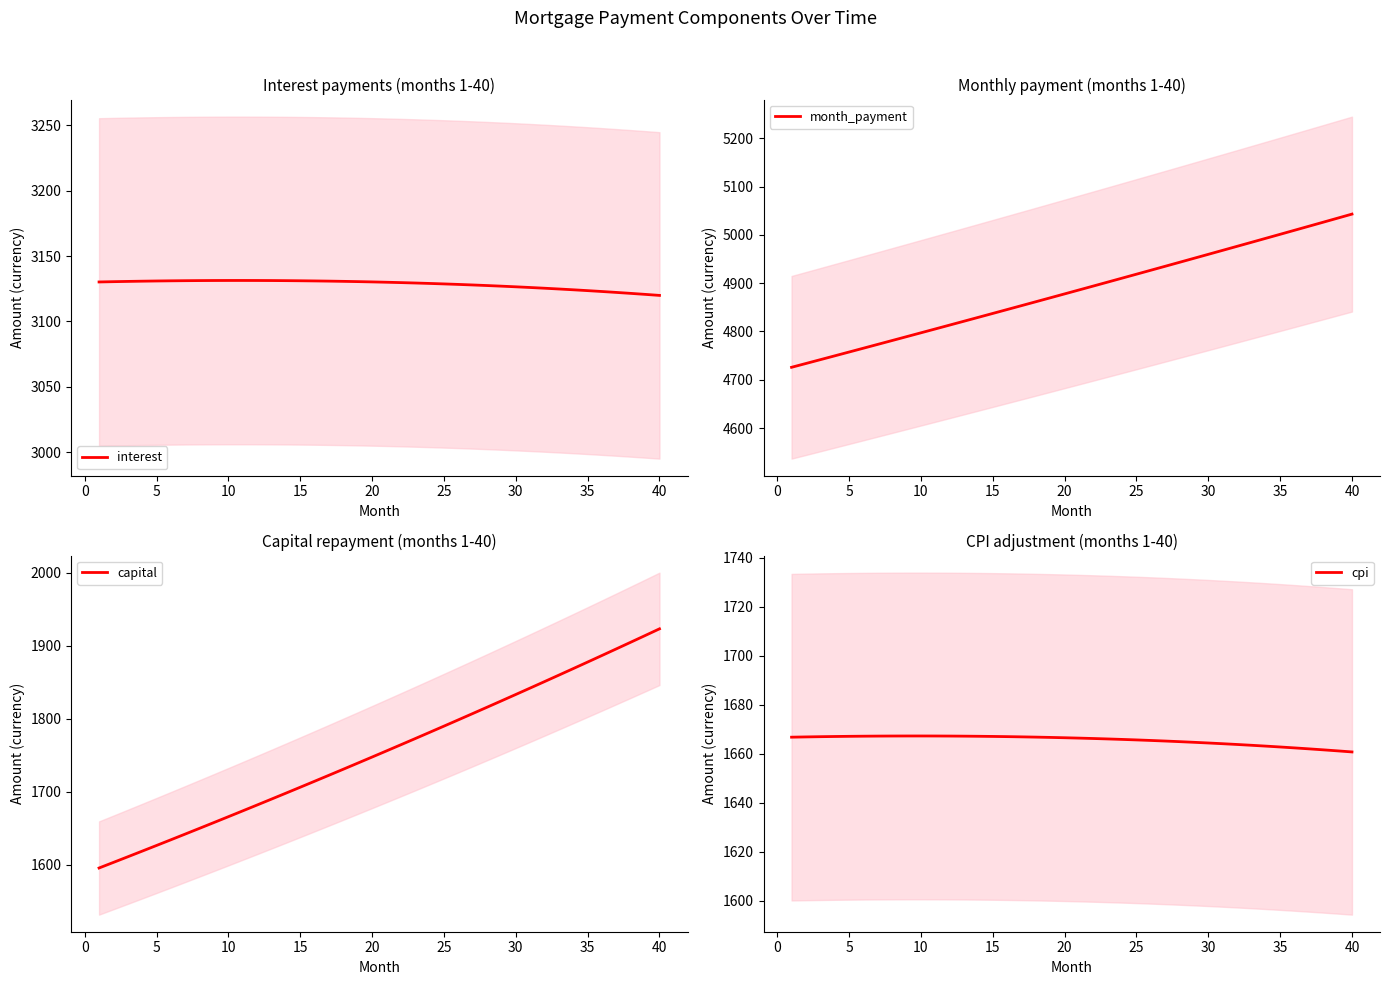

What is the maximum value for interest?

3131.4